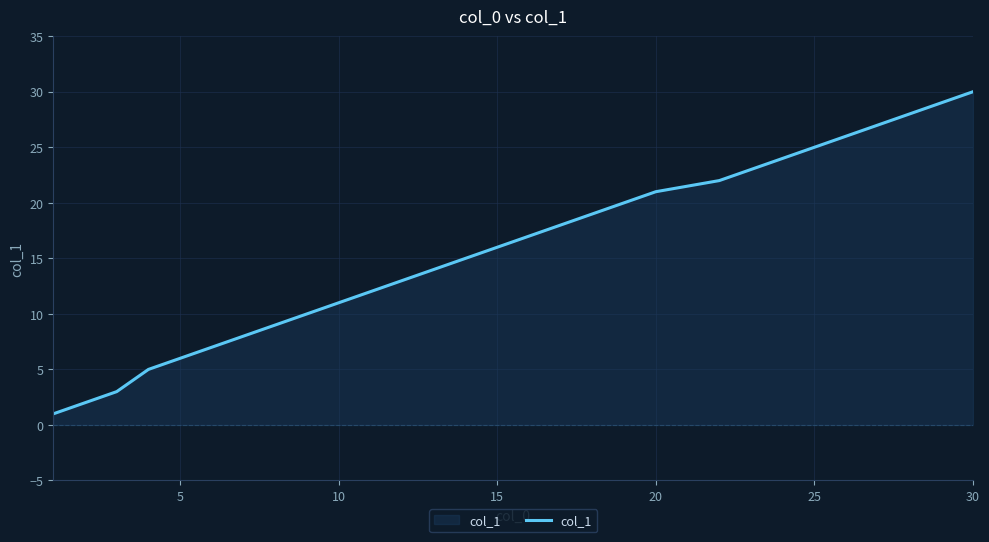

What is the average value?

16